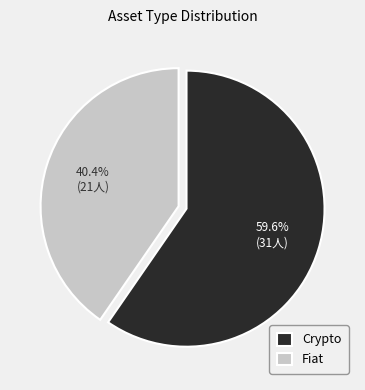

Does any single category account for the majority?

Yes